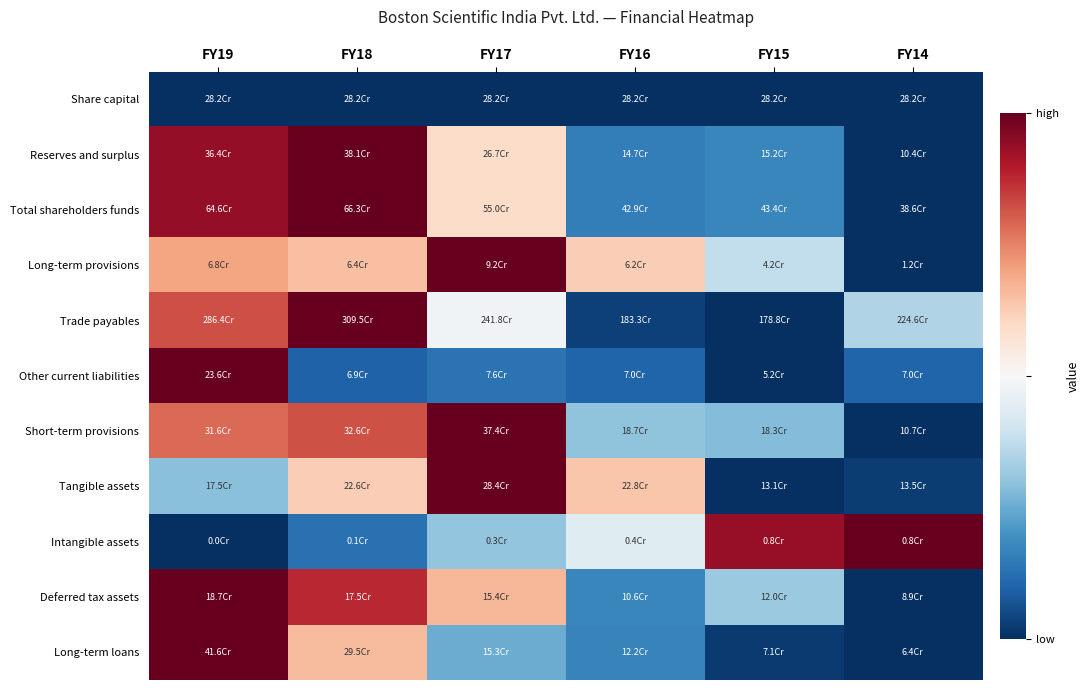

Reading left to right, extract all data points from this chart.

Share capital: FY19=0.0	FY18=0.0	FY17=0.0	FY16=0.0	FY15=0.0	FY14=0.0
Reserves and surplus: FY19=0.9	FY18=1.0	FY17=0.6	FY16=0.2	FY15=0.2	FY14=0.0
Total shareholders funds: FY19=0.9	FY18=1.0	FY17=0.6	FY16=0.2	FY15=0.2	FY14=0.0
Long-term provisions: FY19=0.7	FY18=0.6	FY17=1.0	FY16=0.6	FY15=0.4	FY14=0.0
Trade payables: FY19=0.8	FY18=1.0	FY17=0.5	FY16=0.0	FY15=0.0	FY14=0.4
Other current liabilities: FY19=1.0	FY18=0.1	FY17=0.1	FY16=0.1	FY15=0.0	FY14=0.1
Short-term provisions: FY19=0.8	FY18=0.8	FY17=1.0	FY16=0.3	FY15=0.3	FY14=0.0
Tangible assets: FY19=0.3	FY18=0.6	FY17=1.0	FY16=0.6	FY15=0.0	FY14=0.0
Intangible assets: FY19=0.0	FY18=0.1	FY17=0.3	FY16=0.4	FY15=0.9	FY14=1.0
Deferred tax assets: FY19=1.0	FY18=0.9	FY17=0.7	FY16=0.2	FY15=0.3	FY14=0.0
Long-term loans: FY19=1.0	FY18=0.7	FY17=0.3	FY16=0.2	FY15=0.0	FY14=0.0